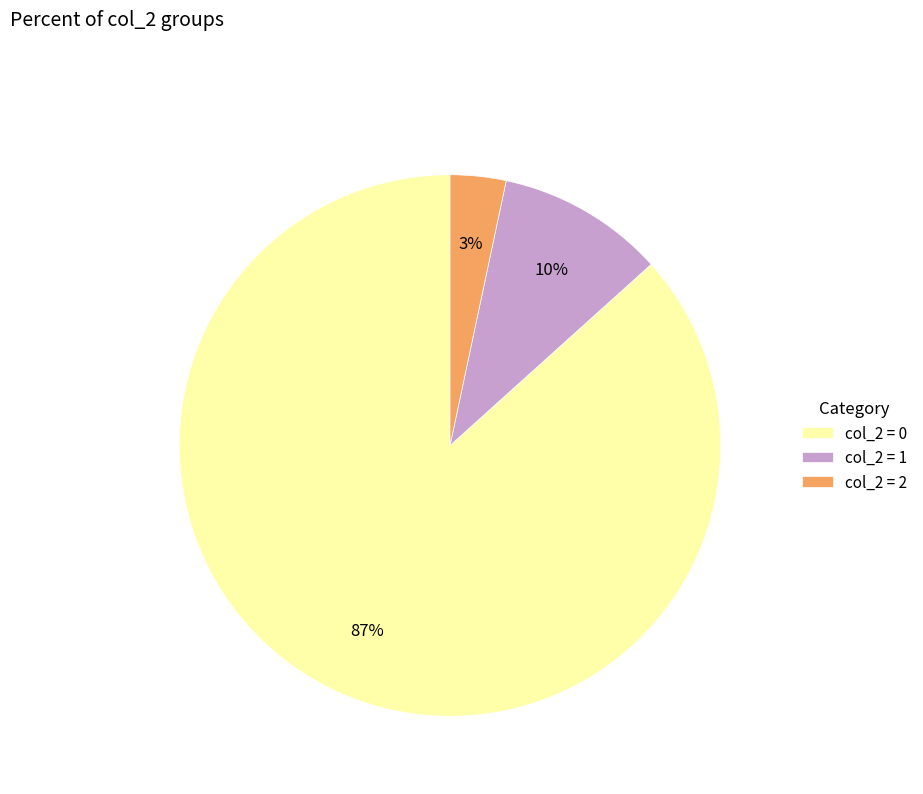

Rank the categories by value from lowest to highest.

col_2 = 2, col_2 = 1, col_2 = 0